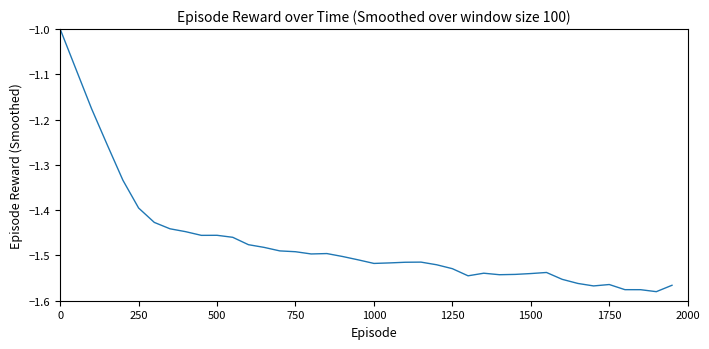

What is the difference between the maximum and minimum values?

0.6